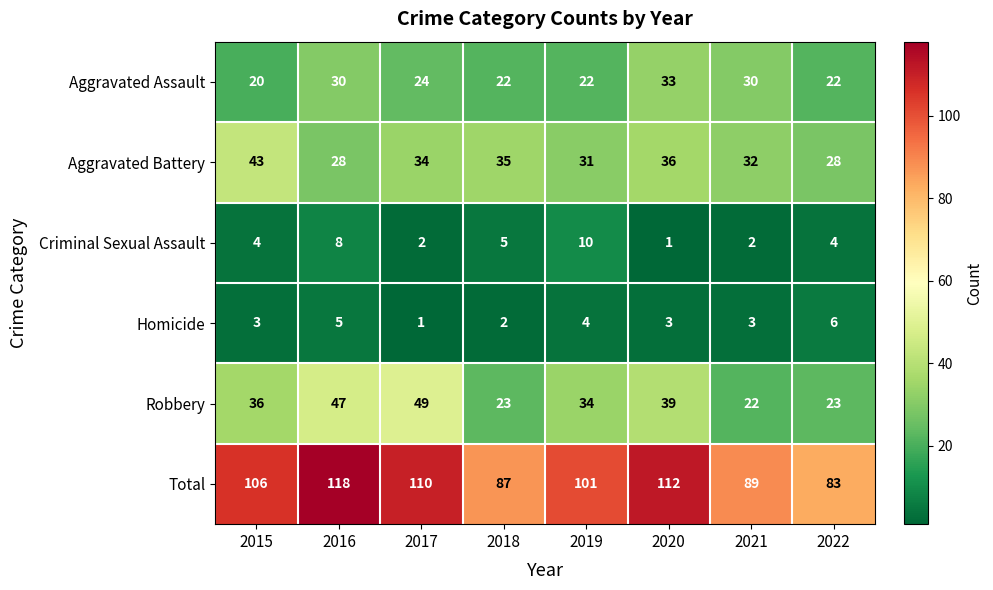

What is the minimum value for Aggravated Battery?

28